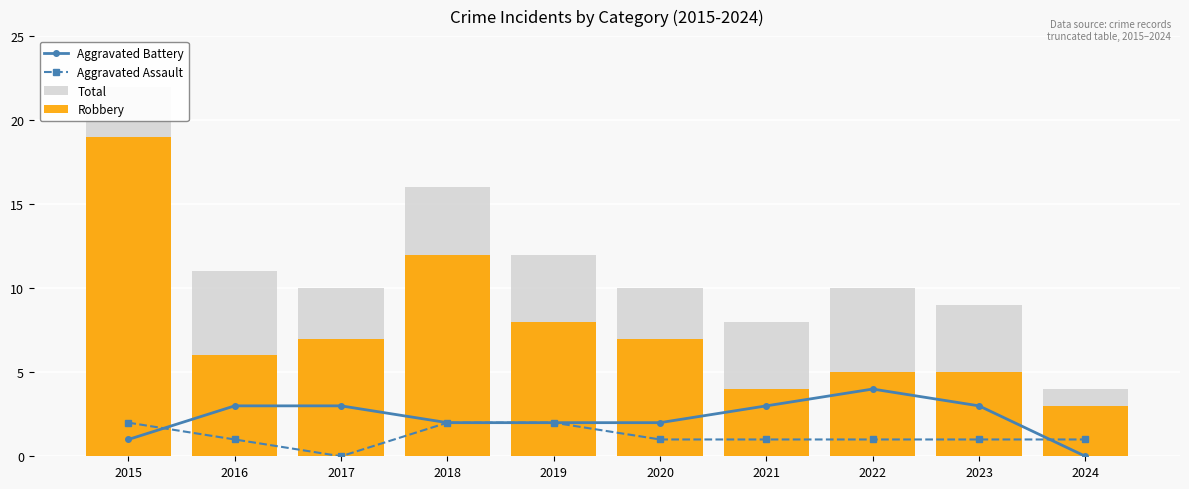

Which series has the largest range (max minus min)?

Total